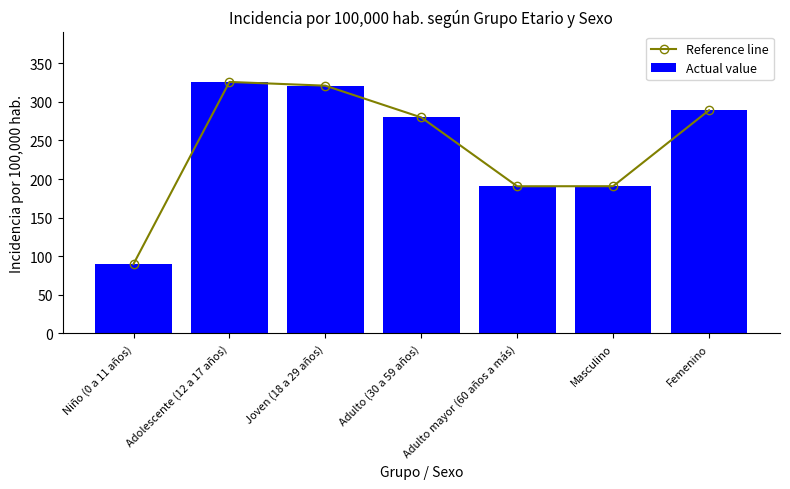

What is the value of the Actual value bar at the 7th from the left?

289.1